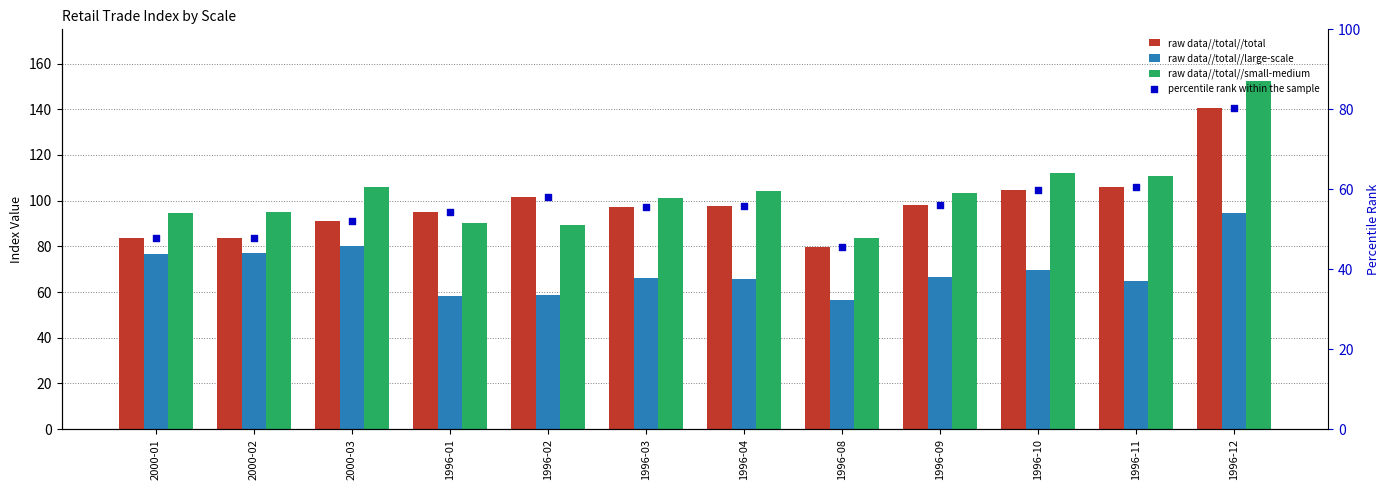

What is the total value across all series at 1996-03?

320.3